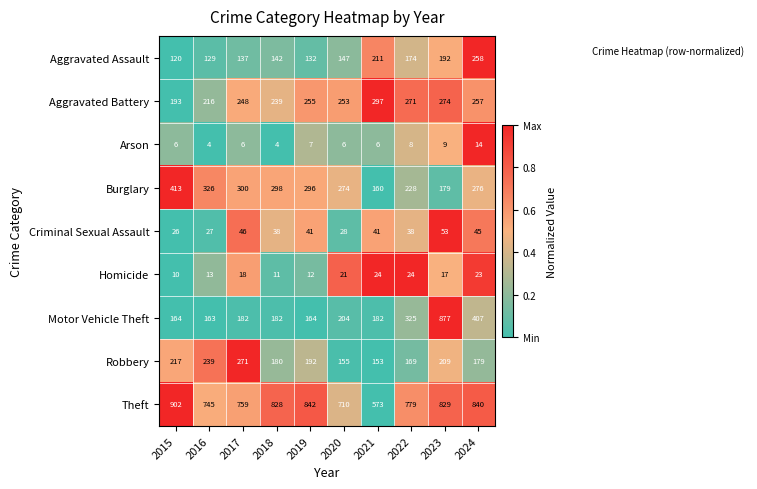

What is the spread (max minus min) of values at 2015?

896